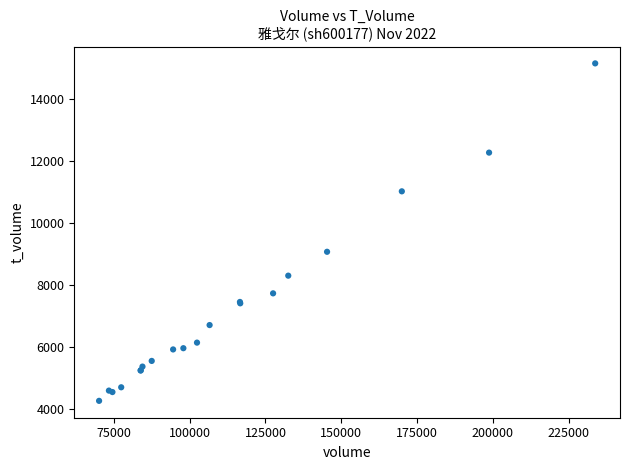

What Y value in the scatter plot is closest to 9714?

9079